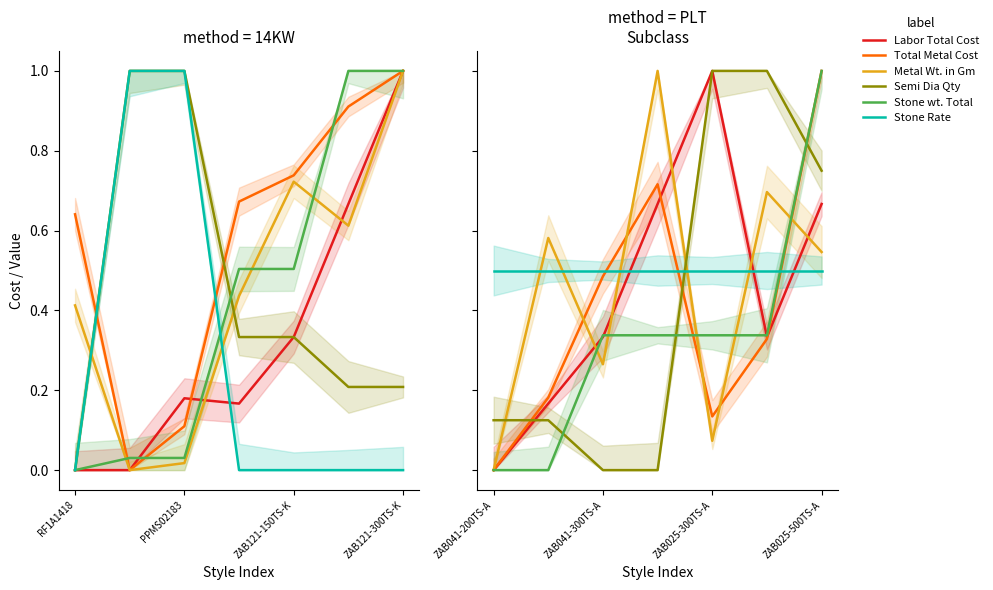

How many positive values does the Stone wt. Total series have?

5